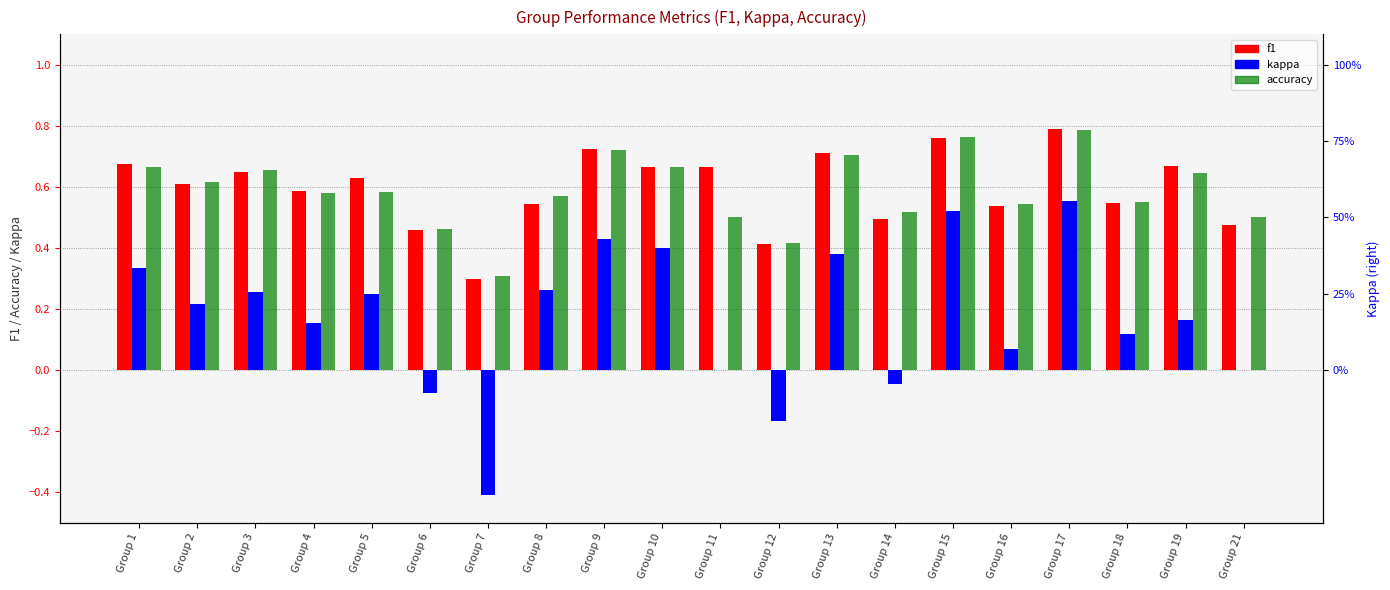

Which series has the largest range (max minus min)?

kappa